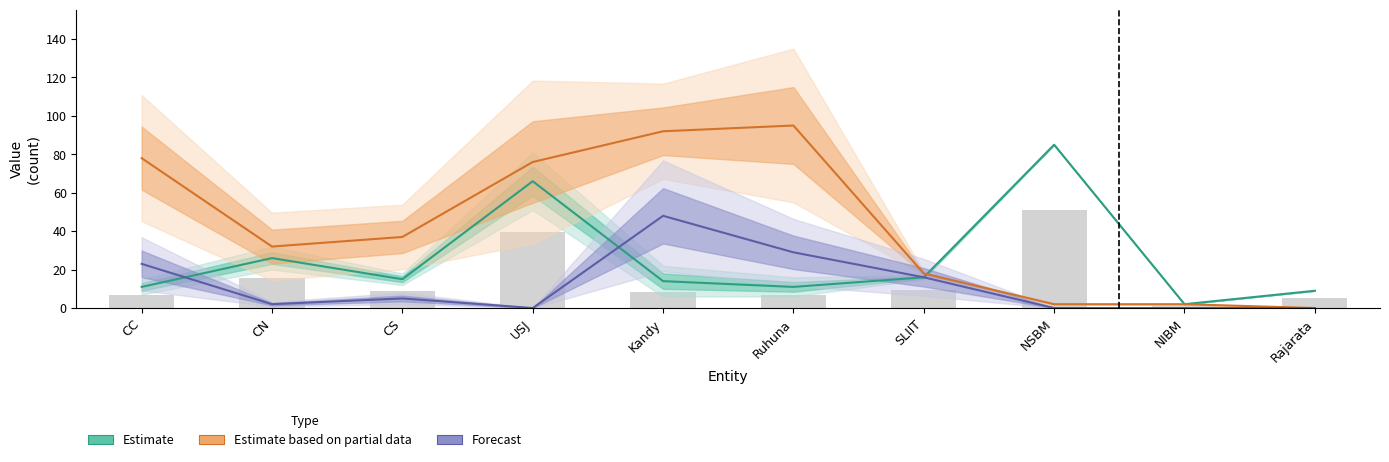

At NSBM, list the series in order from smallest to largest.

Forecast, Estimate based on partial data, Estimate